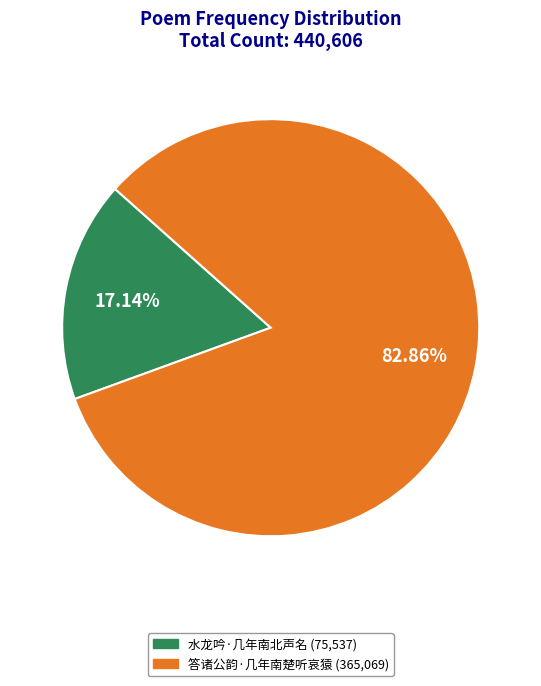

To the nearest percent, what is the average slice percentage?

50%